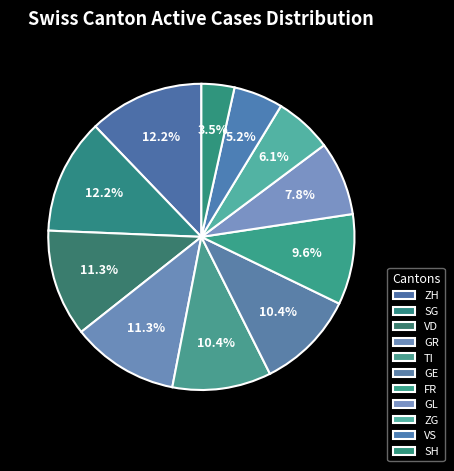

True or false: TI accounts for 10% of the total.

True